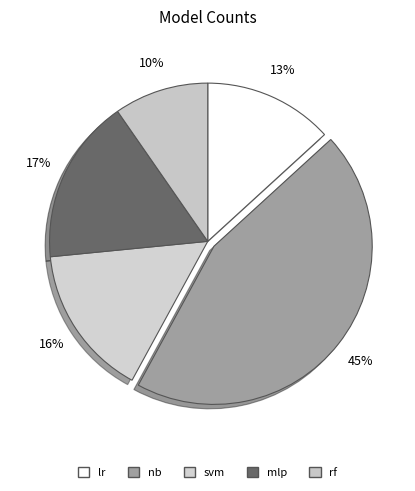

Count the number of slices in the pie.

5